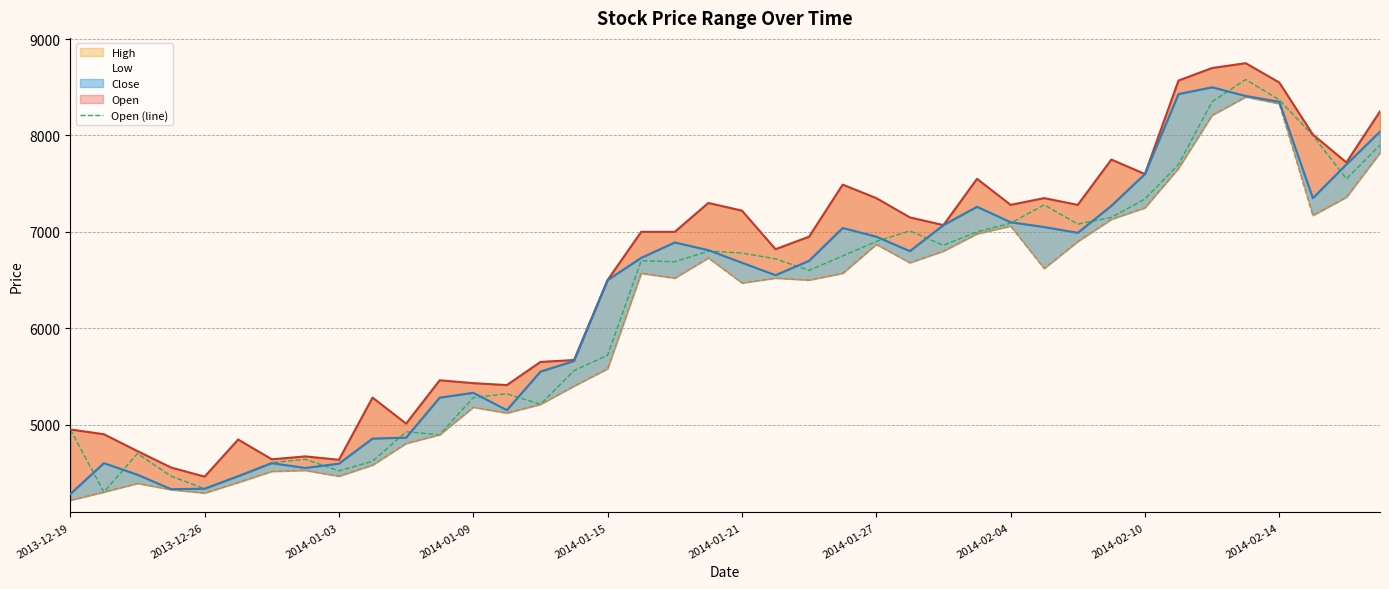

Which category has the highest value across all series?

35